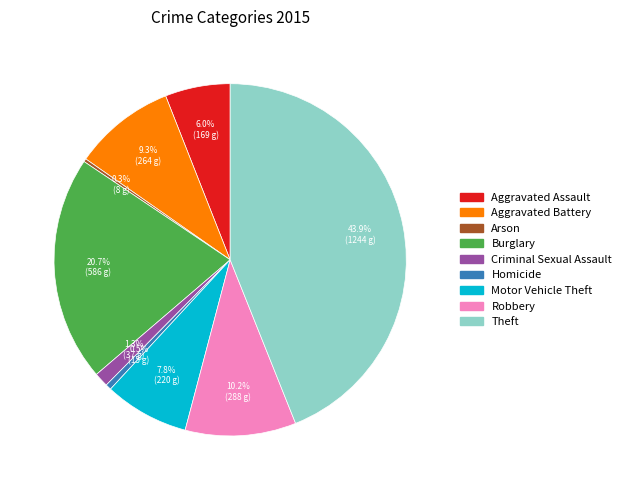

To the nearest percent, what is the difference between the Arson and Aggravated Battery slice percentages?

9%